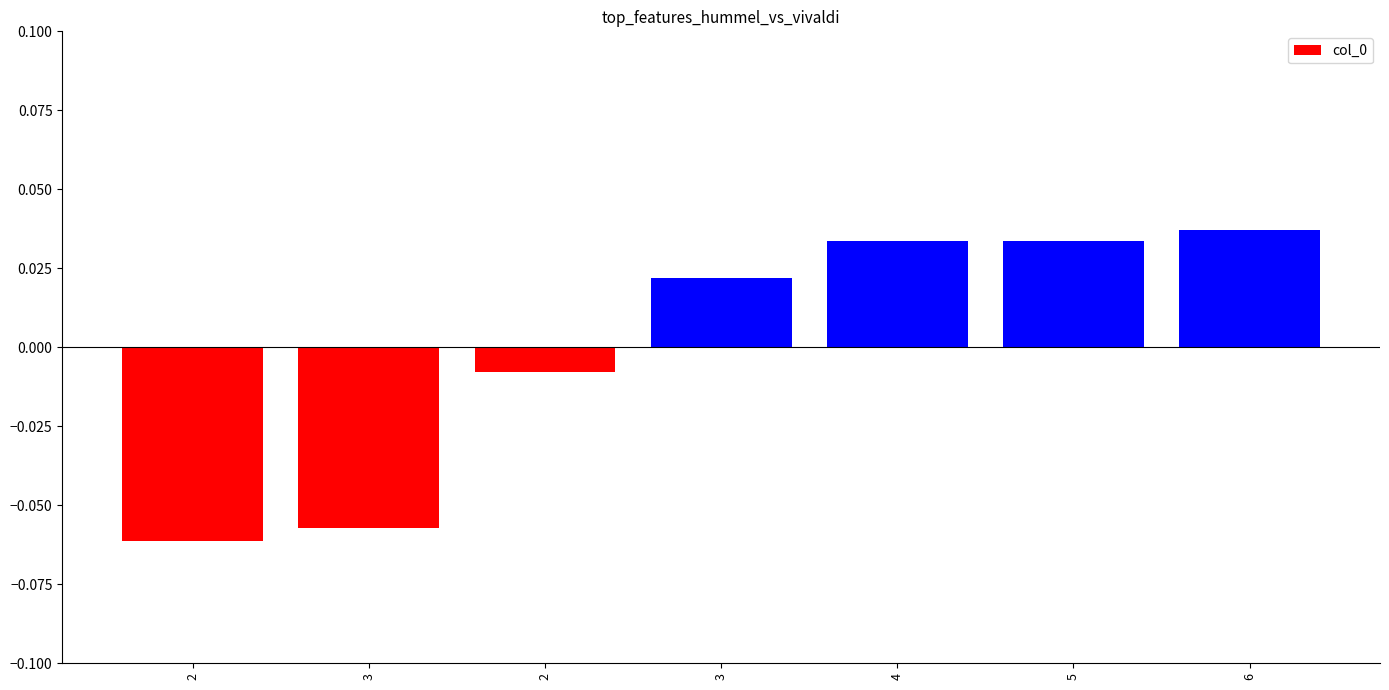

How many data points are less than 0?

3